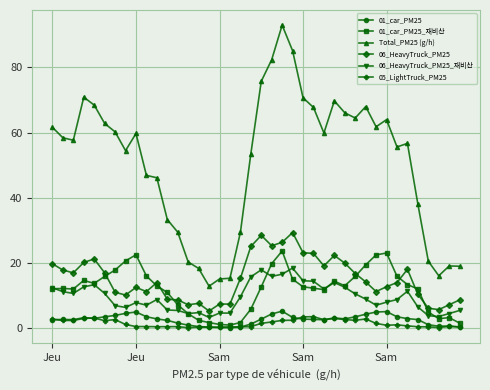

Which series has the largest range (max minus min)?

Total_PM25 (g/h)